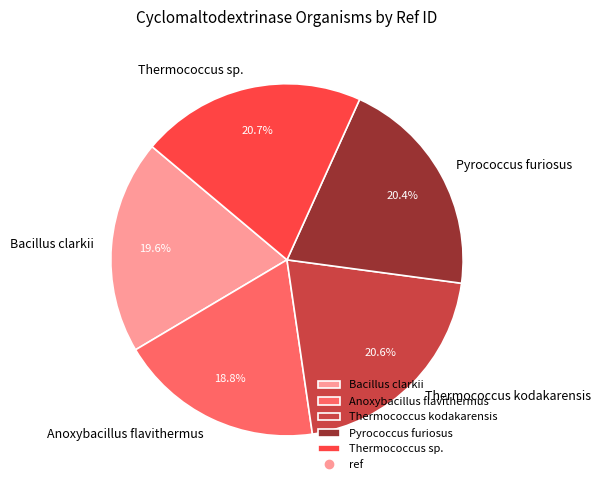

Count the number of slices in the pie.

5